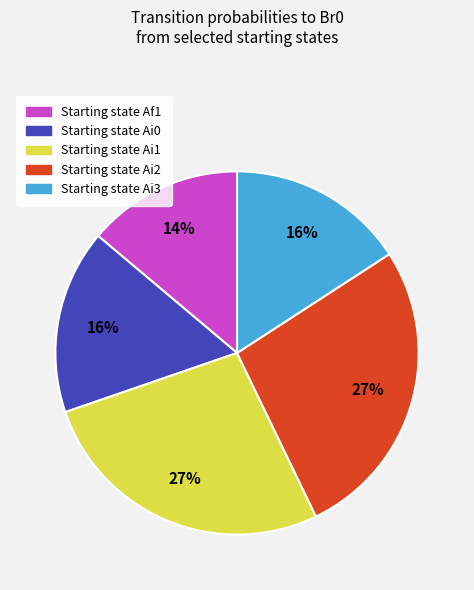

Is there a majority slice in this chart?

No